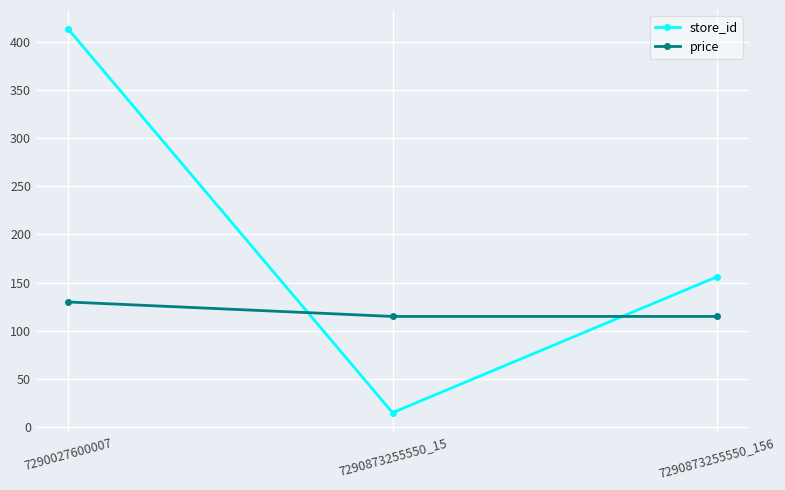

Reading right to left, list all the values displayed in this chart.

store_id: 7290873255550_156=156.0	7290873255550_15=15.0	7290027600007=413.0
price: 7290873255550_156=114.9	7290873255550_15=114.9	7290027600007=129.9